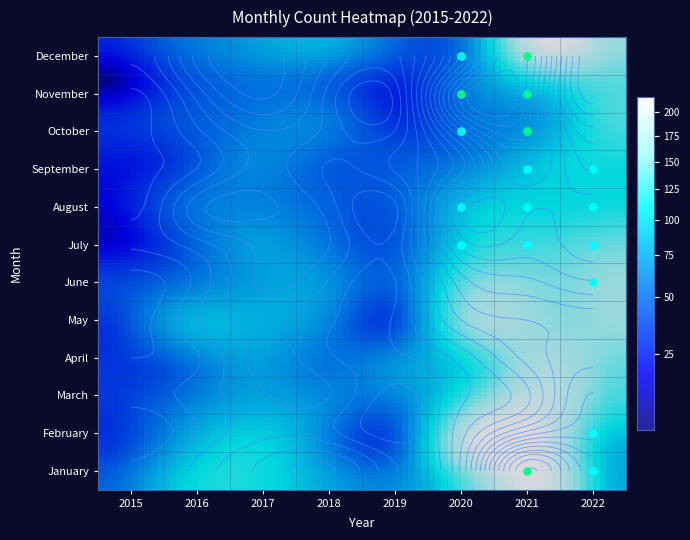

Rank the series at 2017 from lowest to highest value.

February, March, May, April, June, January, July, September, October, August, November, December